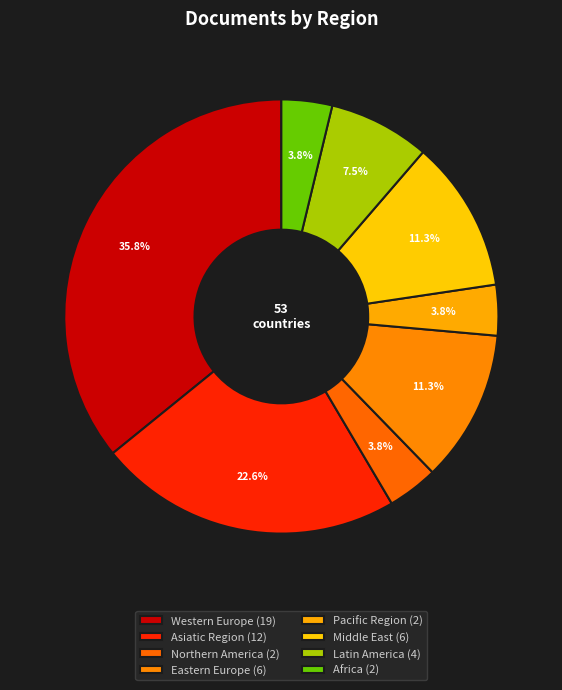

Rank the categories by value from highest to lowest.

Western Europe, Asiatic Region, Eastern Europe, Middle East, Latin America, Northern America, Pacific Region, Africa